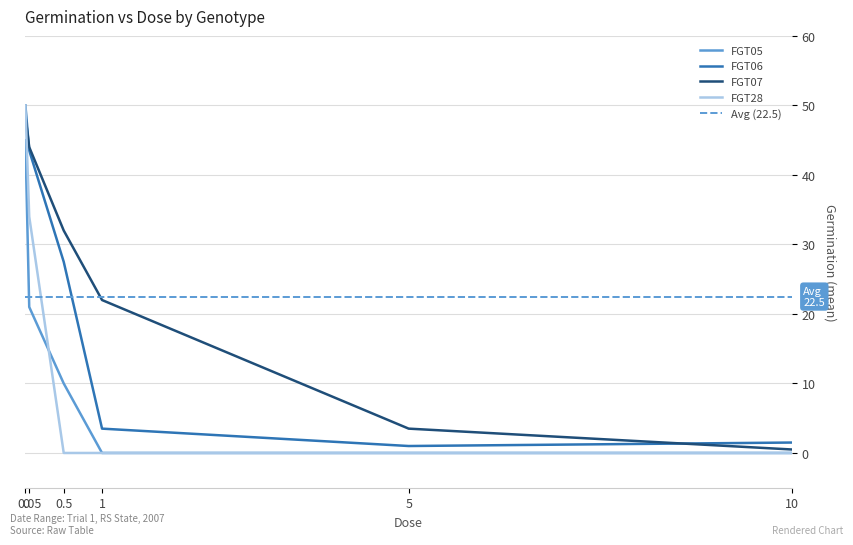

Is this an area chart (filled region under the line)?

No